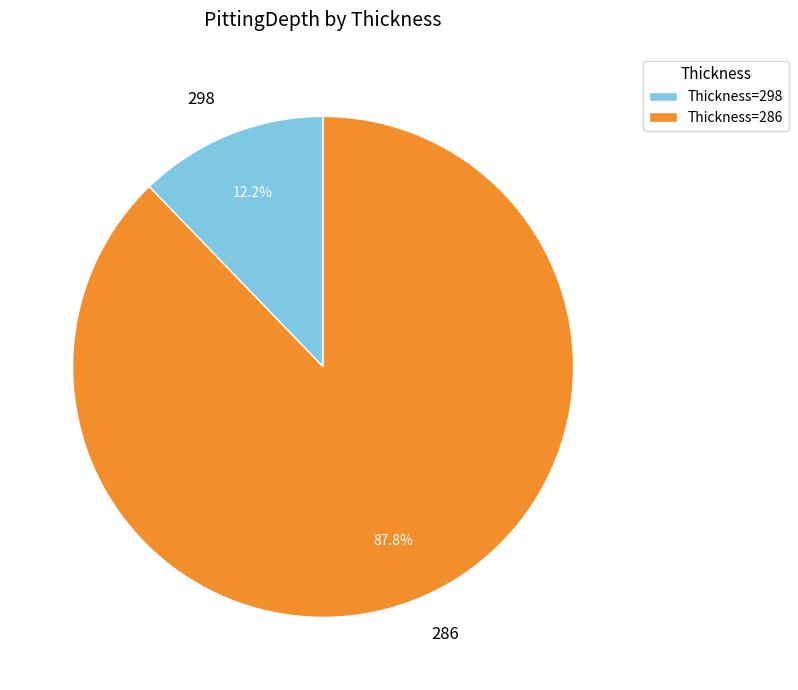

To the nearest percent, what portion does 298 represent?

12%